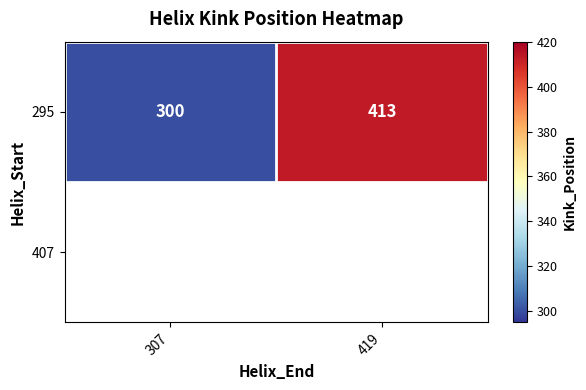

What is the average value?

356